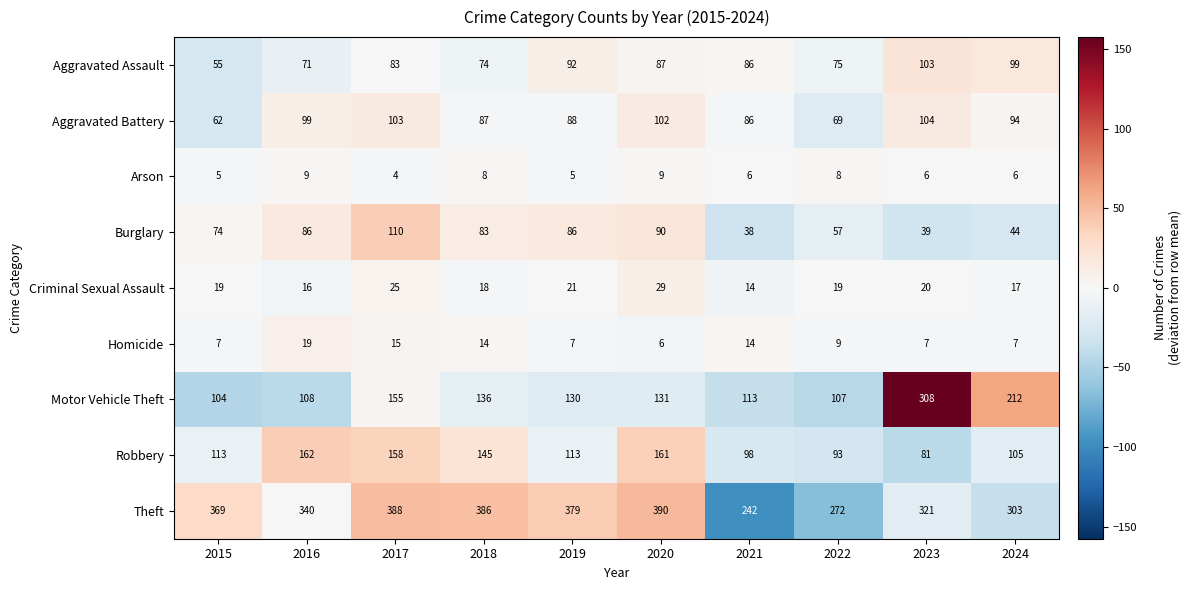

How many distinct data groups are displayed?

9